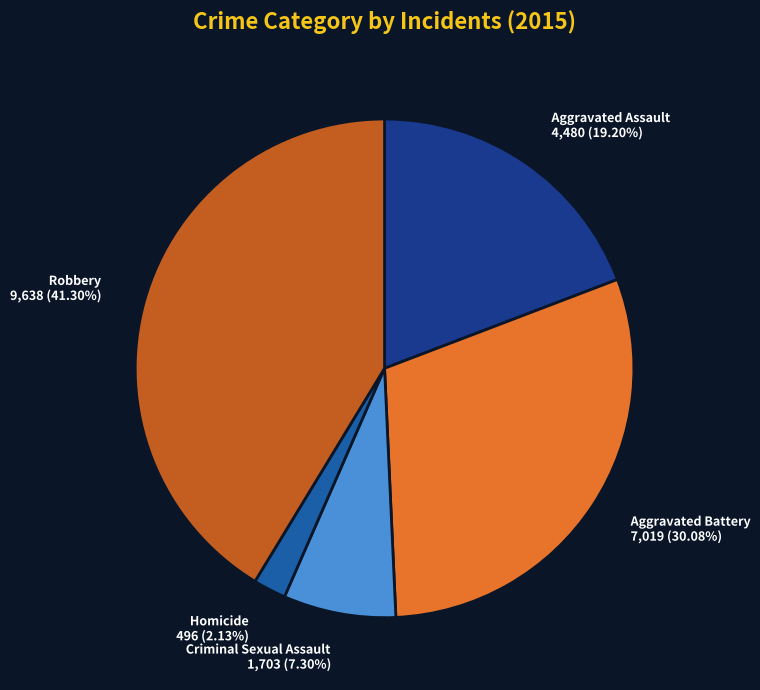

Which has a higher value, Criminal Sexual Assault 1,703 (7.30%) or Aggravated Assault 4,480 (19.20%)?

Aggravated Assault 4,480 (19.20%)